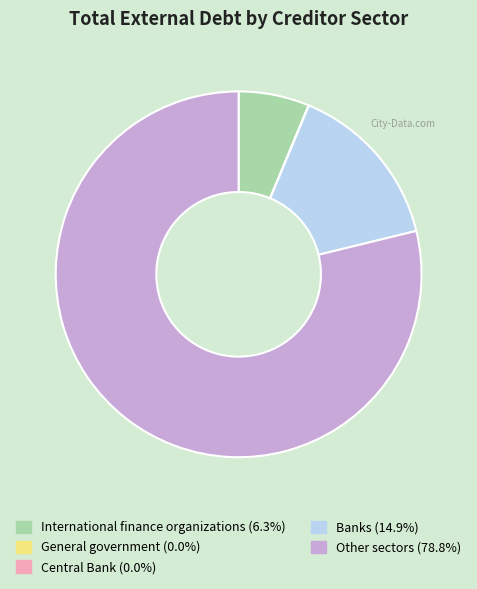

Does International finance organizations represent more than half of the total?

No